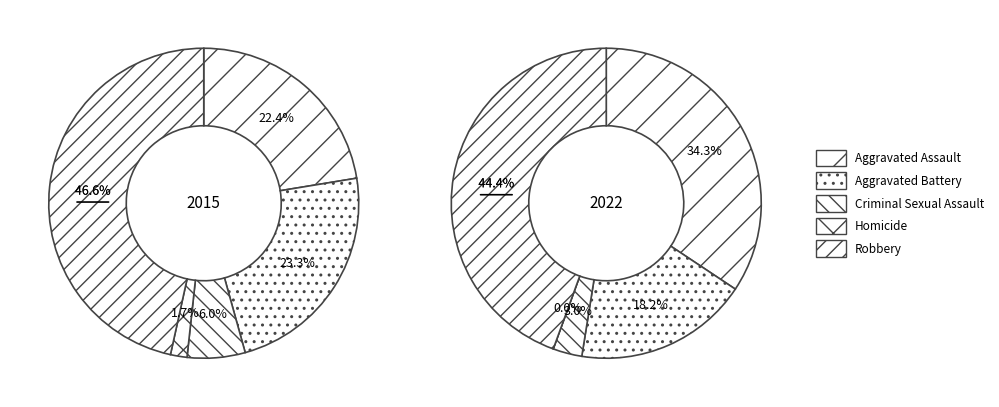

Which slice is the largest?

Robbery